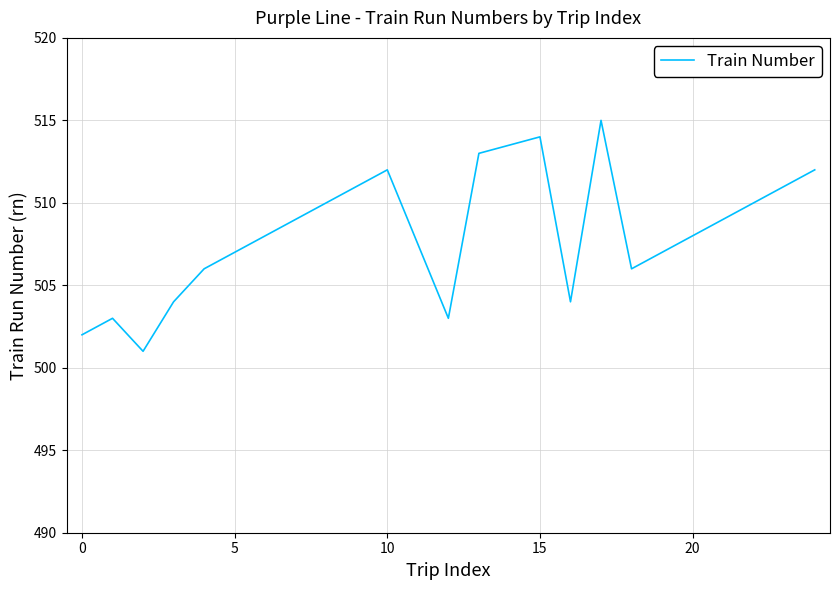

What is the minimum value shown in the chart?

501